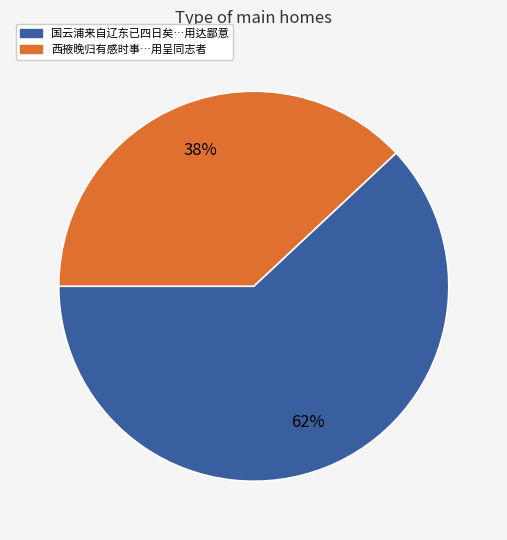

Is there any slice that represents more than half of the pie?

Yes